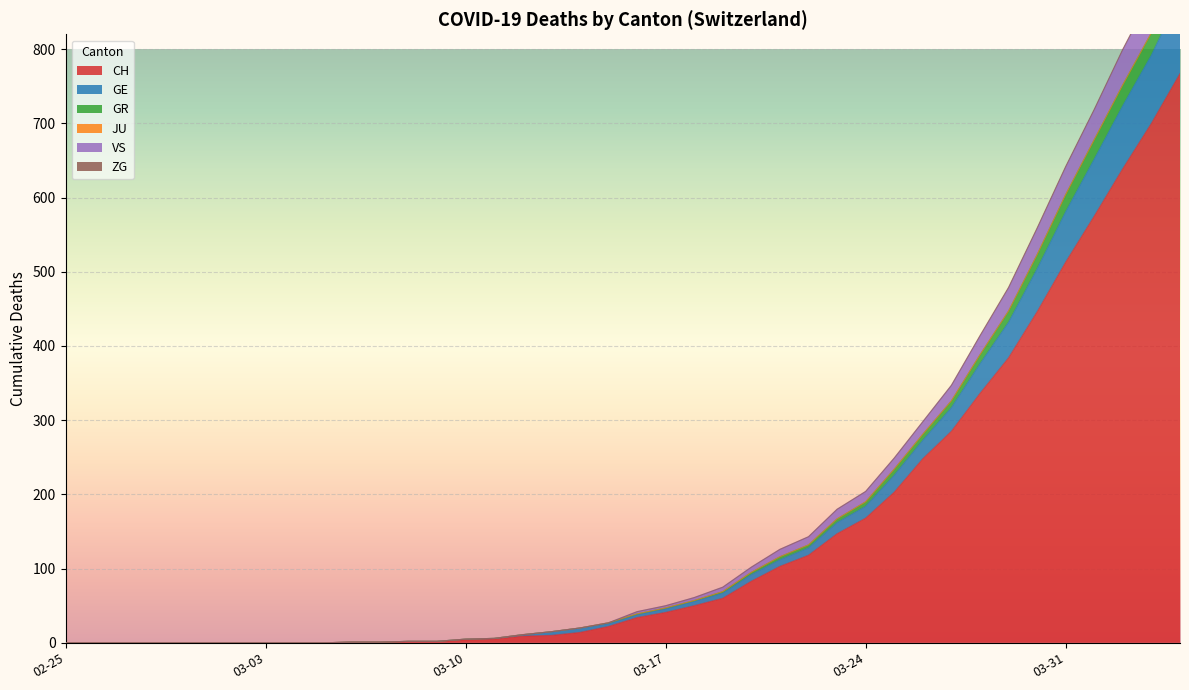

Which category has the lowest value in the GE series?

02-25